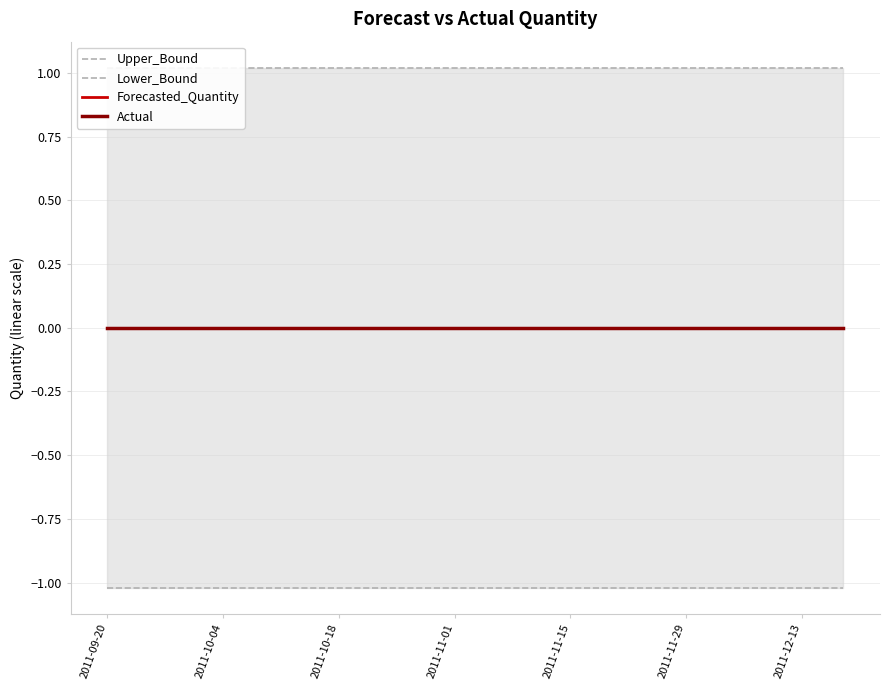

What is the minimum value shown in the chart?

-1.0